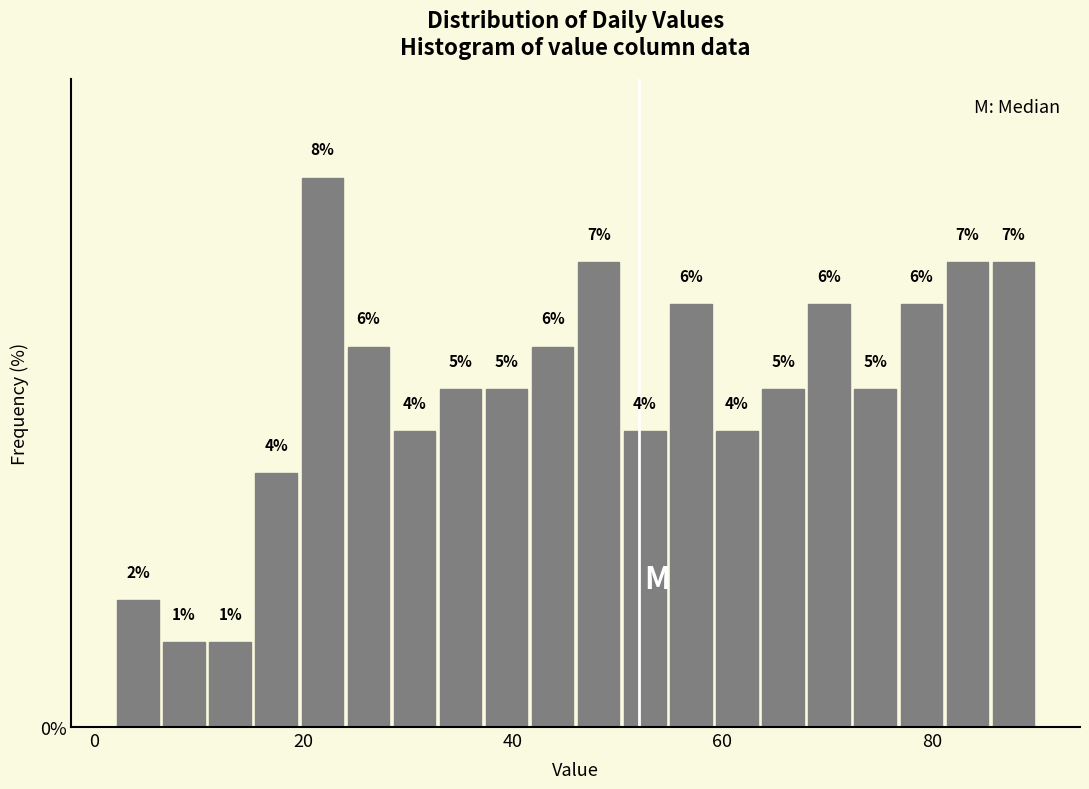

Around what value on the x-axis is the tallest bar? Give the approximate position of its centre, as read against the axis.

22